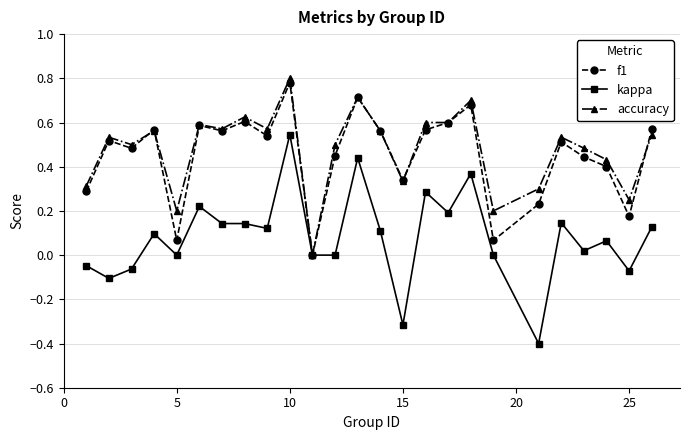

What is the minimum value for kappa?

-0.4